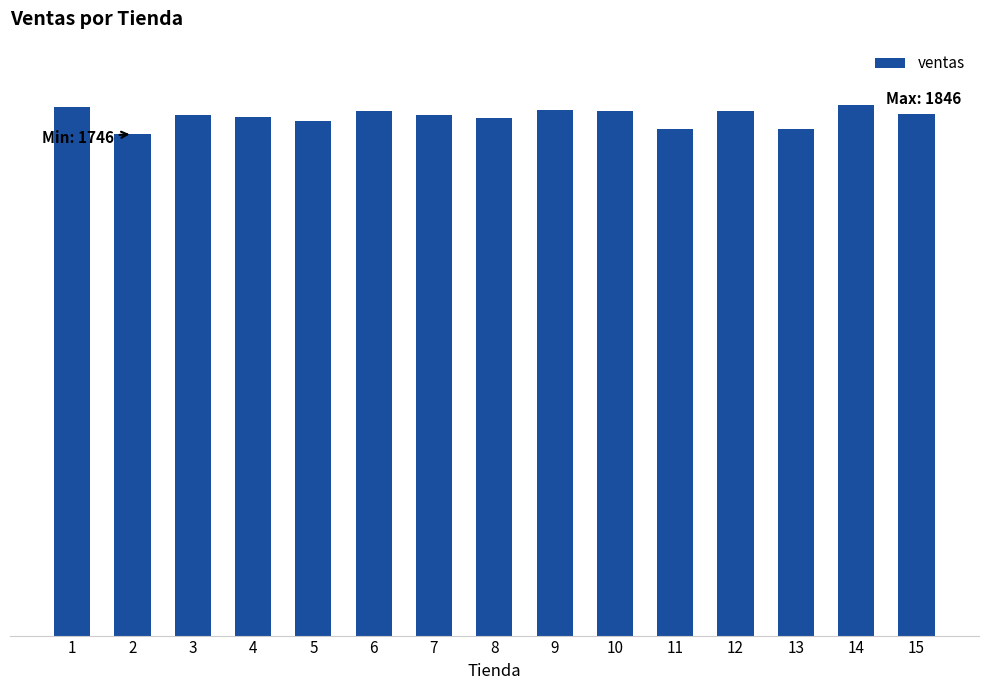

Reading left to right, transcribe all the data shown in this chart.

1840	1746	1812	1806	1792	1825	1811	1803	1830	1827	1764	1825	1763	1846	1815